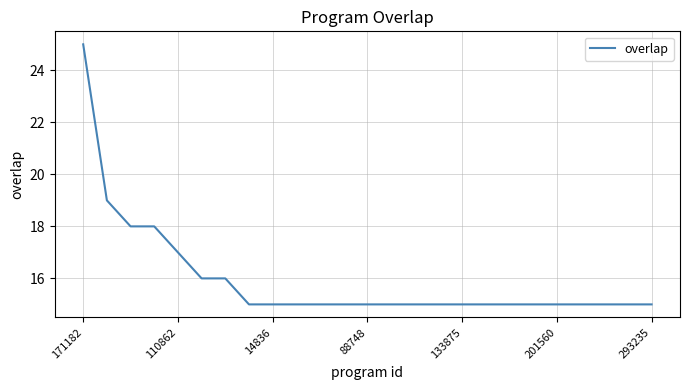

Does the chart have visible grid lines?

Yes